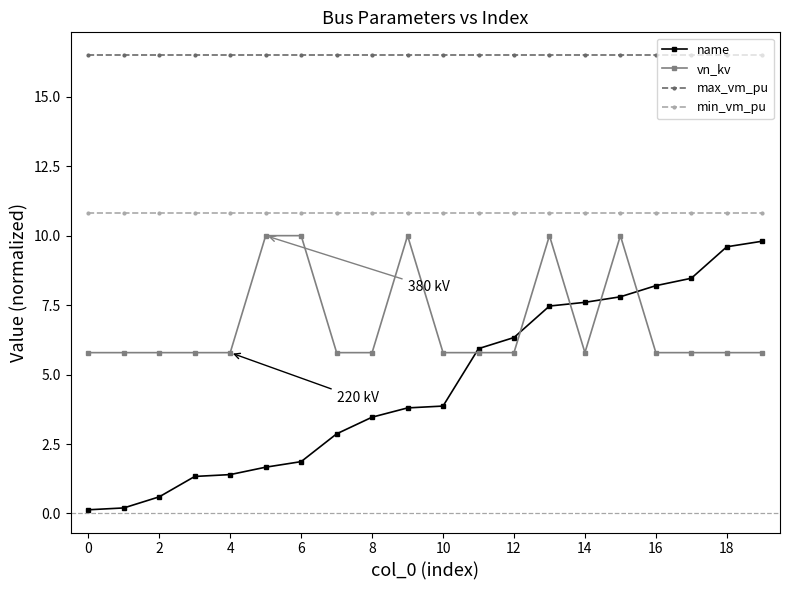

Which series has the largest total across all categories?

max_vm_pu